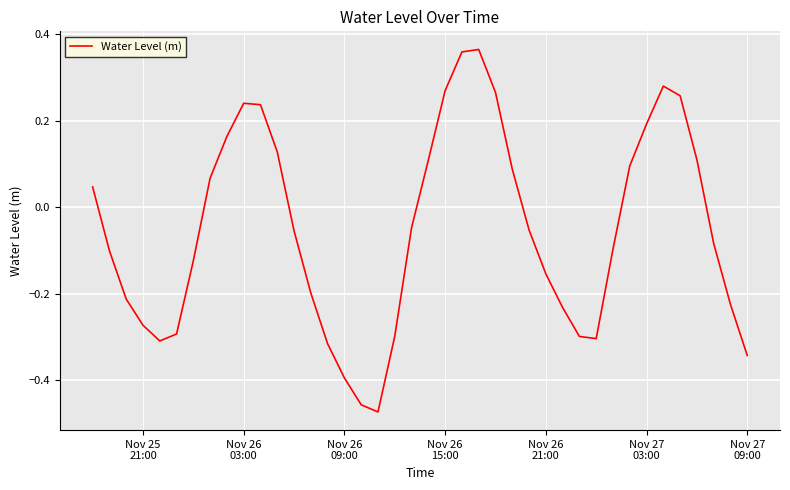

What is the difference between the maximum and minimum values?

0.8